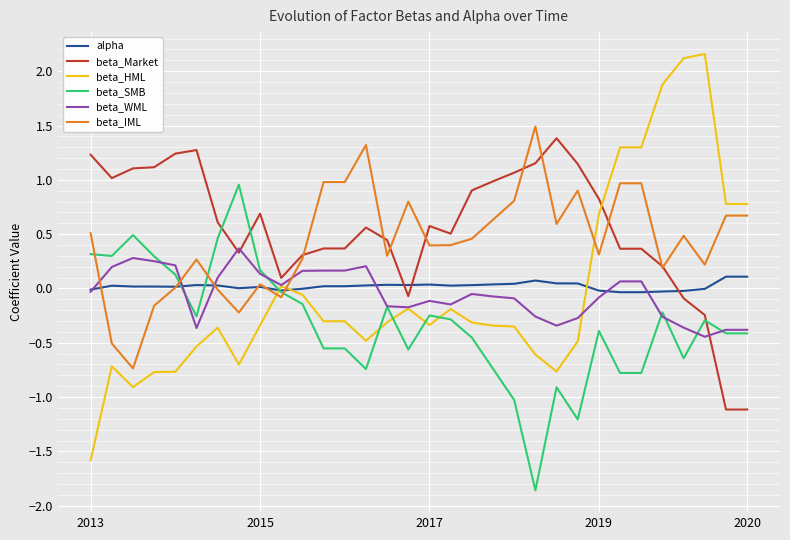

What is the minimum value for beta_HML?

-1.6